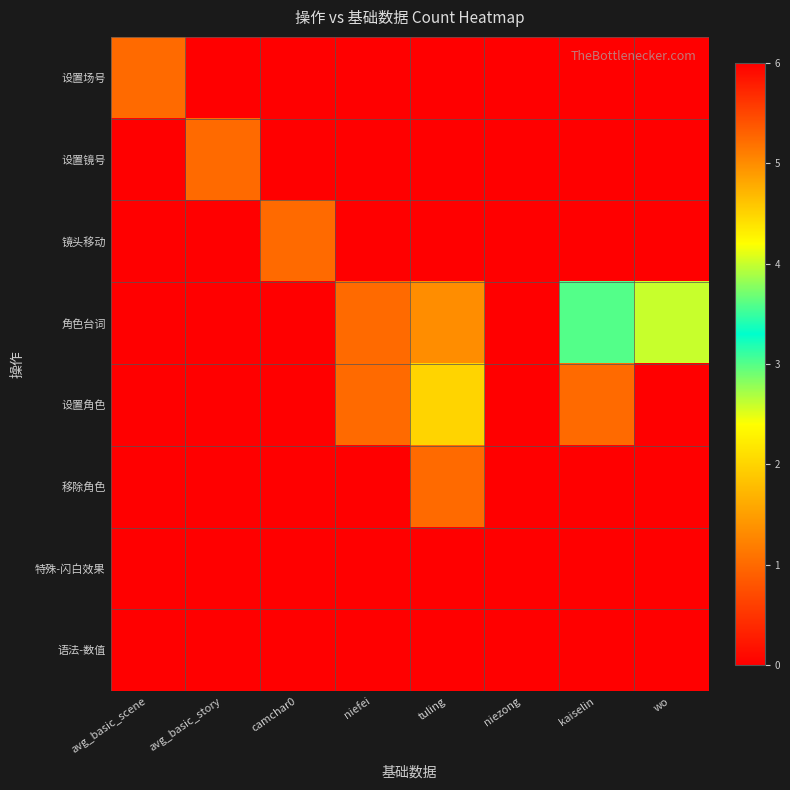

Which series has the largest total across all categories?

角色台词